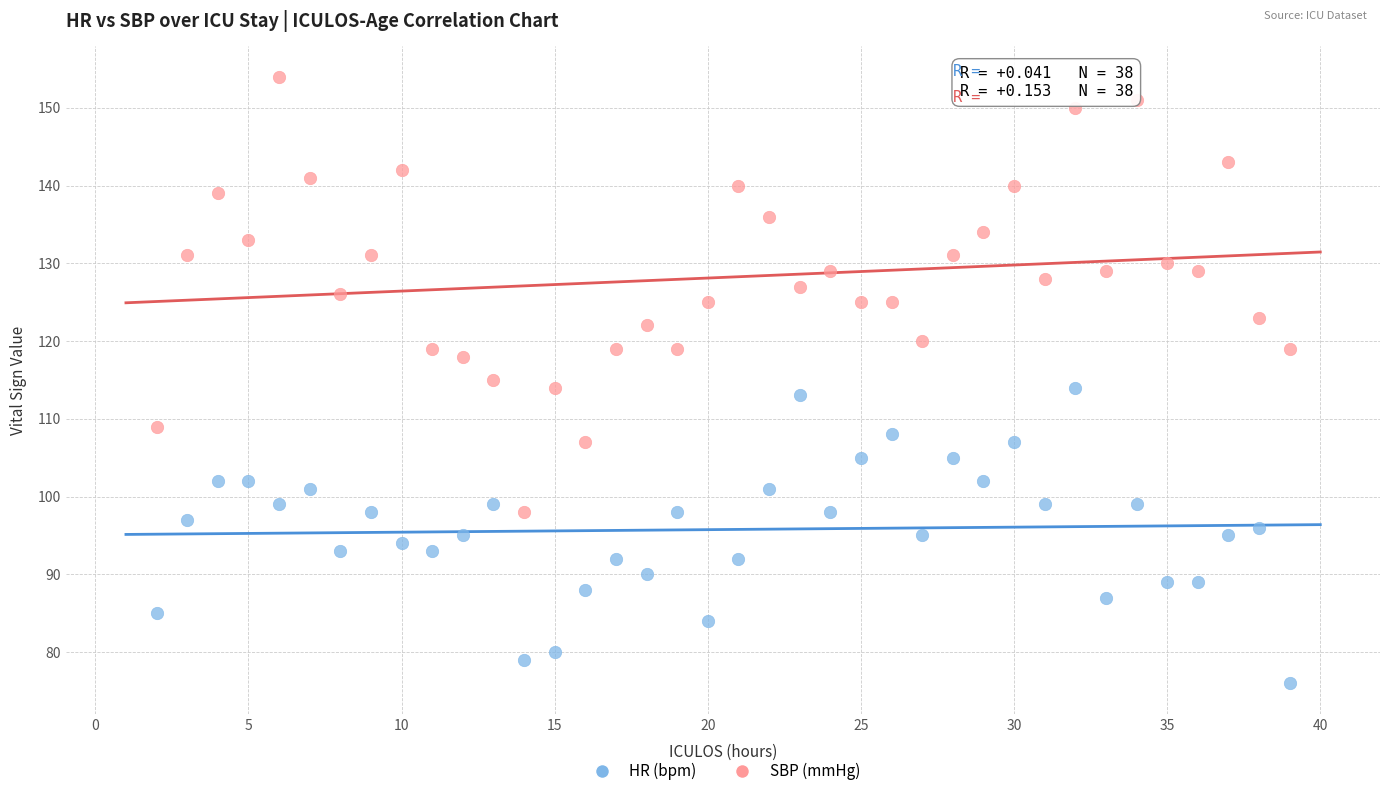

What is the X range (max minus min) for the scatter plot?

37